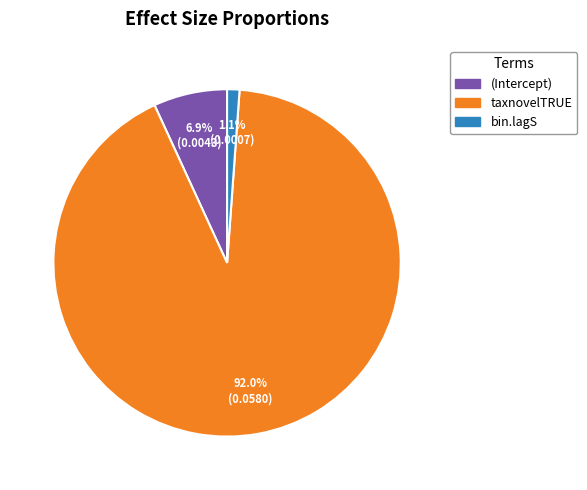

Does any single category account for the majority?

Yes